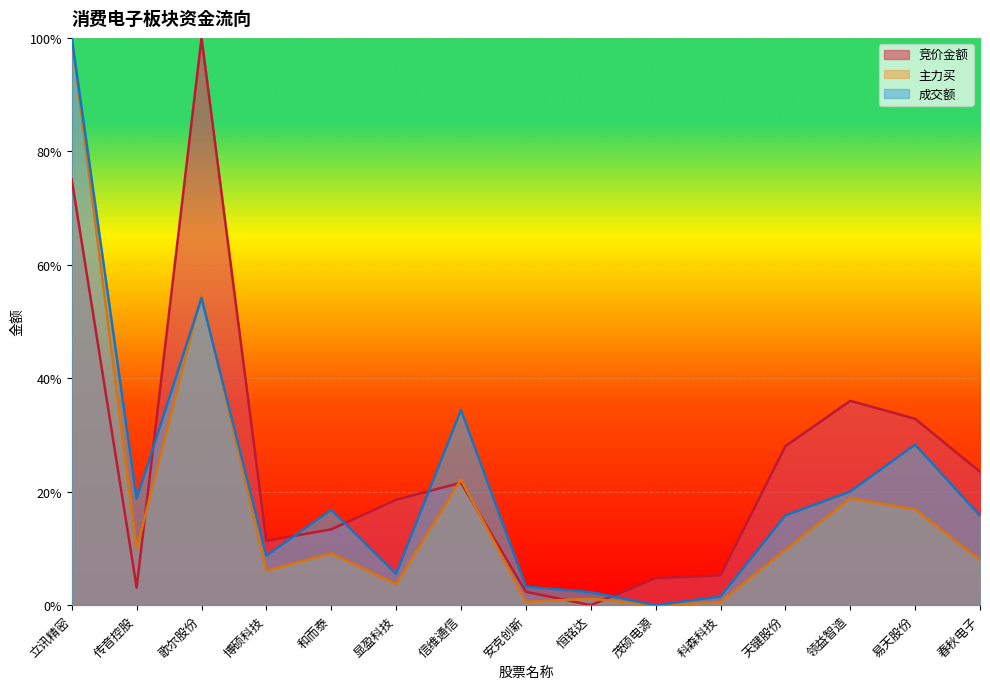

How many positive values does the 主力买 series have?

14